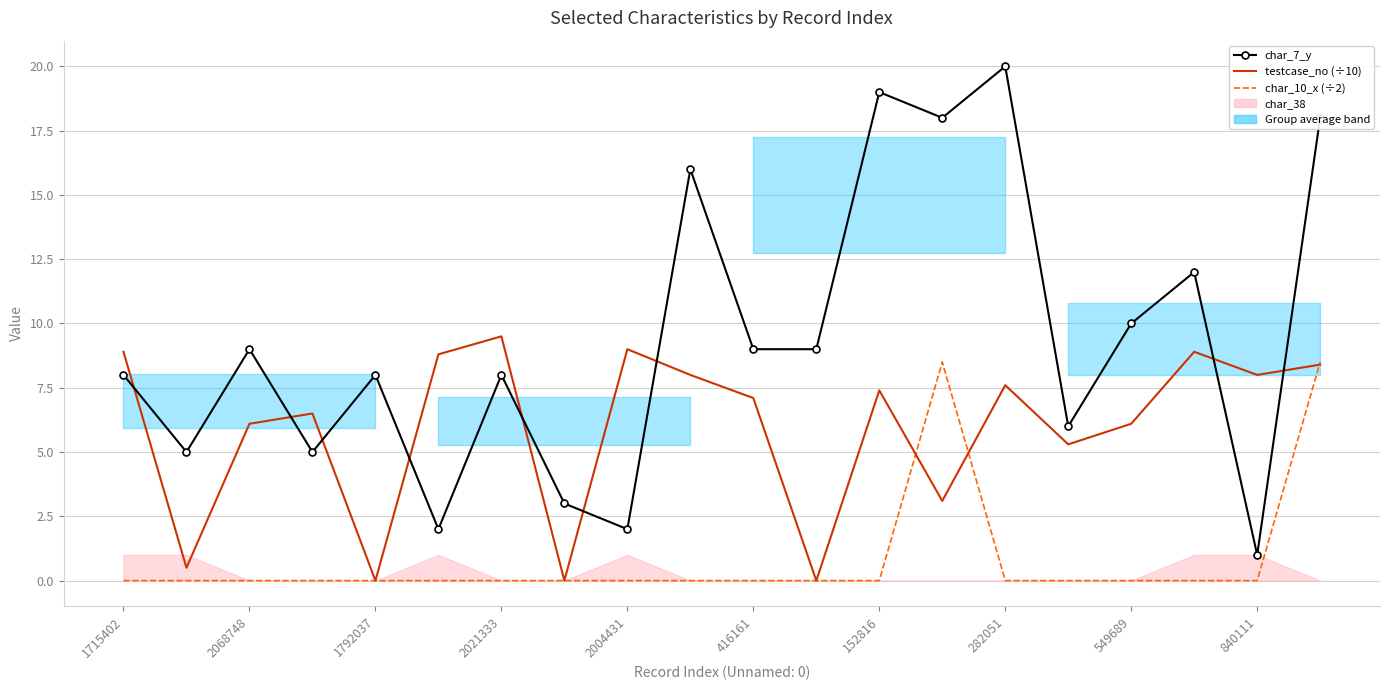

What is the difference between the maximum and minimum values in the char_7_y series?

19.0